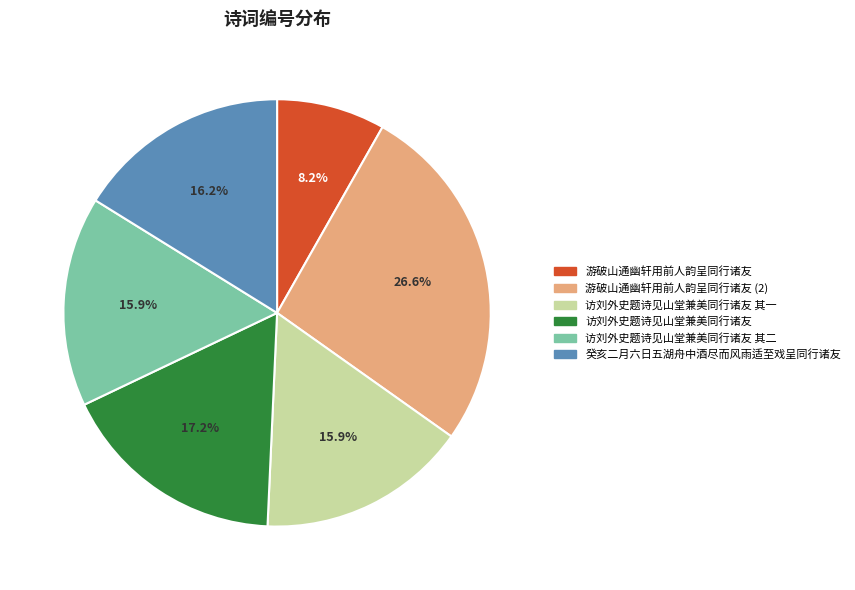

Is there any slice that represents more than half of the pie?

No